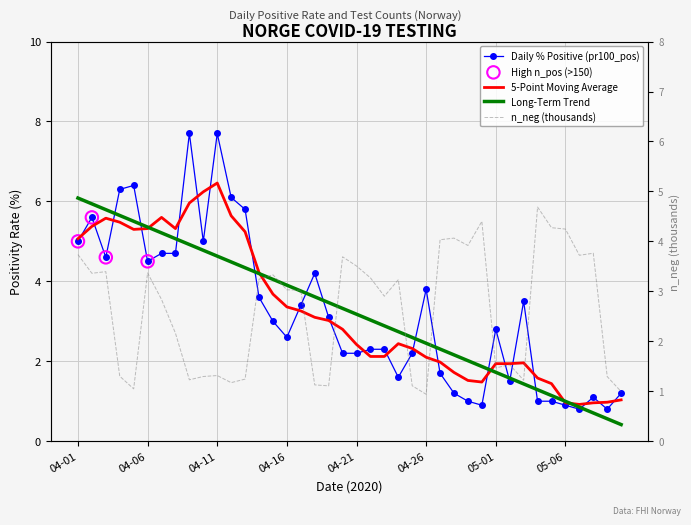

Which series has the largest total across all categories?

pr100_pos